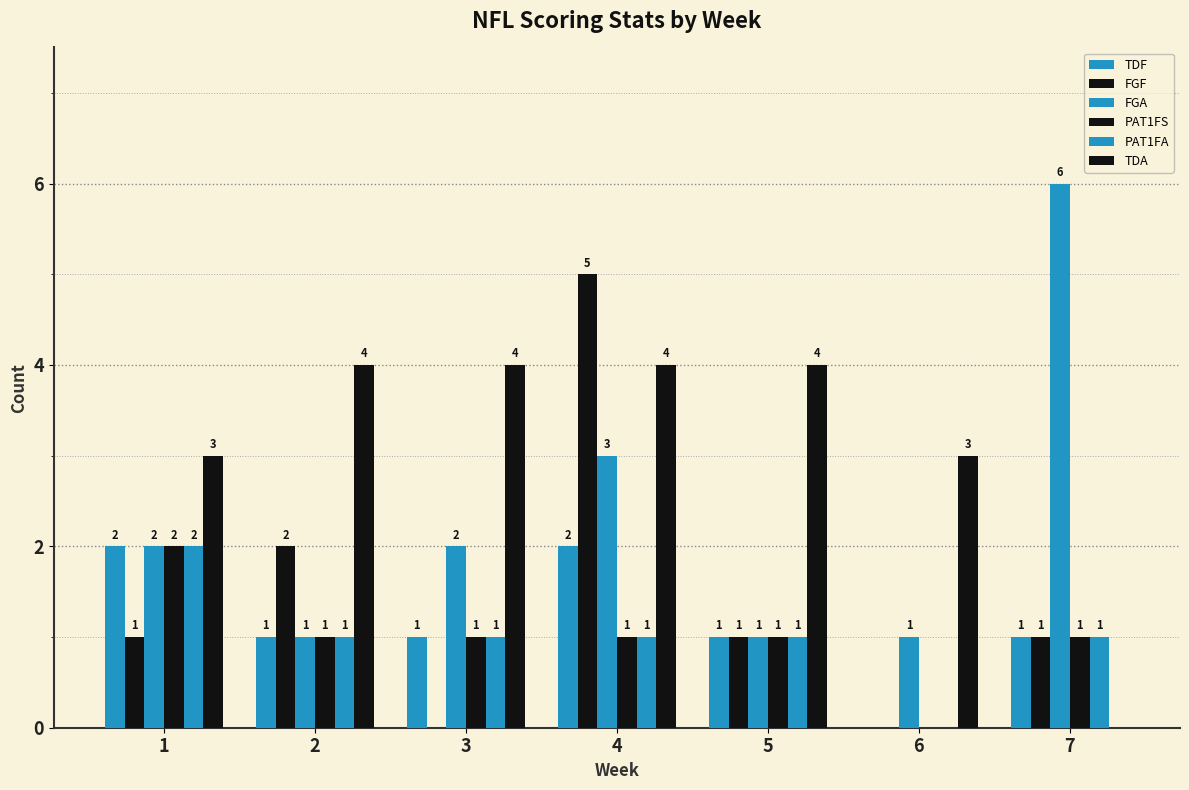

Reading left to right, transcribe all the data shown in this chart.

TDF: 1=2	2=1	3=1	4=2	5=1	6=0	7=1
FGF: 1=1	2=2	3=0	4=5	5=1	6=0	7=1
FGA: 1=2	2=1	3=2	4=3	5=1	6=1	7=6
PAT1FS: 1=2	2=1	3=1	4=1	5=1	6=0	7=1
PAT1FA: 1=2	2=1	3=1	4=1	5=1	6=0	7=1
TDA: 1=3	2=4	3=4	4=4	5=4	6=3	7=0